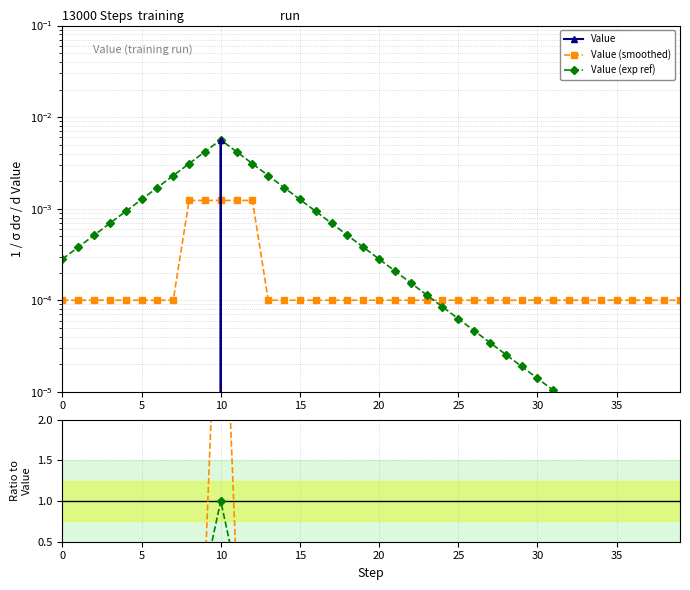

Which series changed the most between 23 and 38?

Value (exp ref)